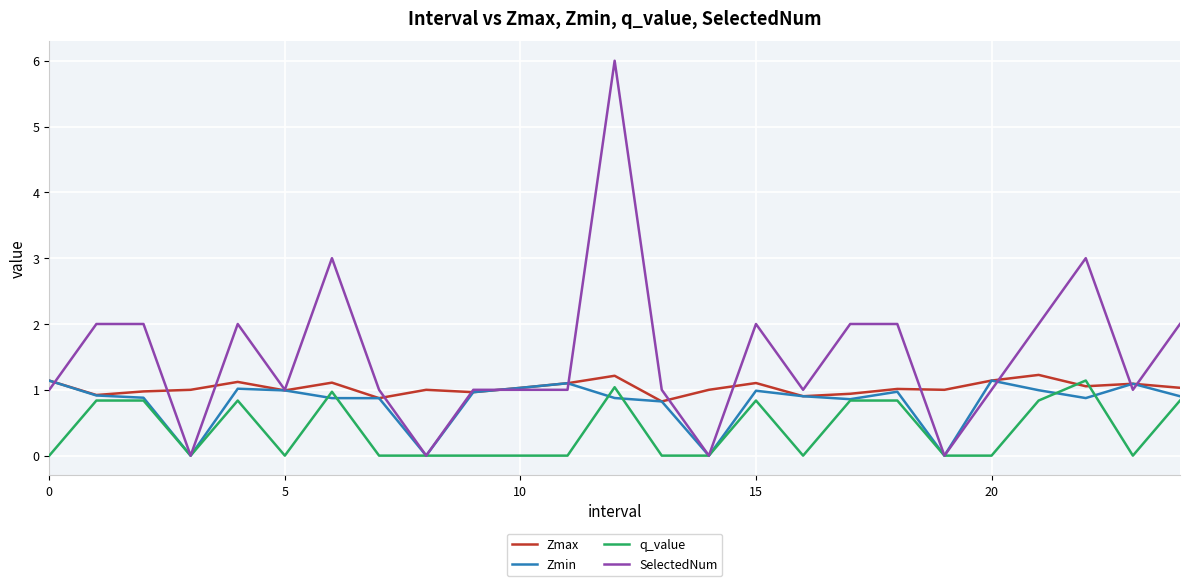

What is the difference between the maximum and minimum values in the SelectedNum series?

6.0